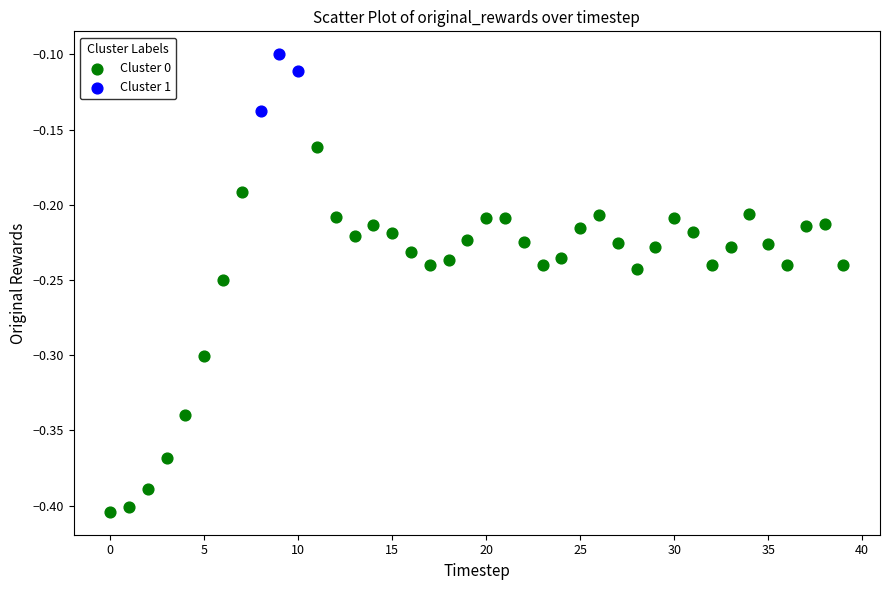

Which series contains the highest Y value?

Cluster 1